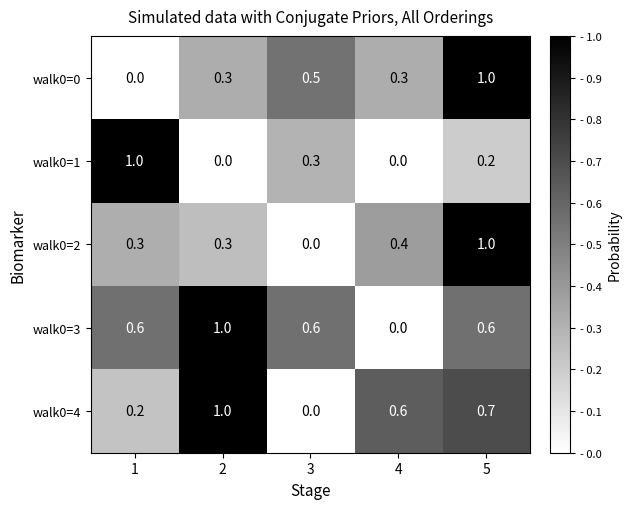

At how many categories does at least one series exceed 0?

5